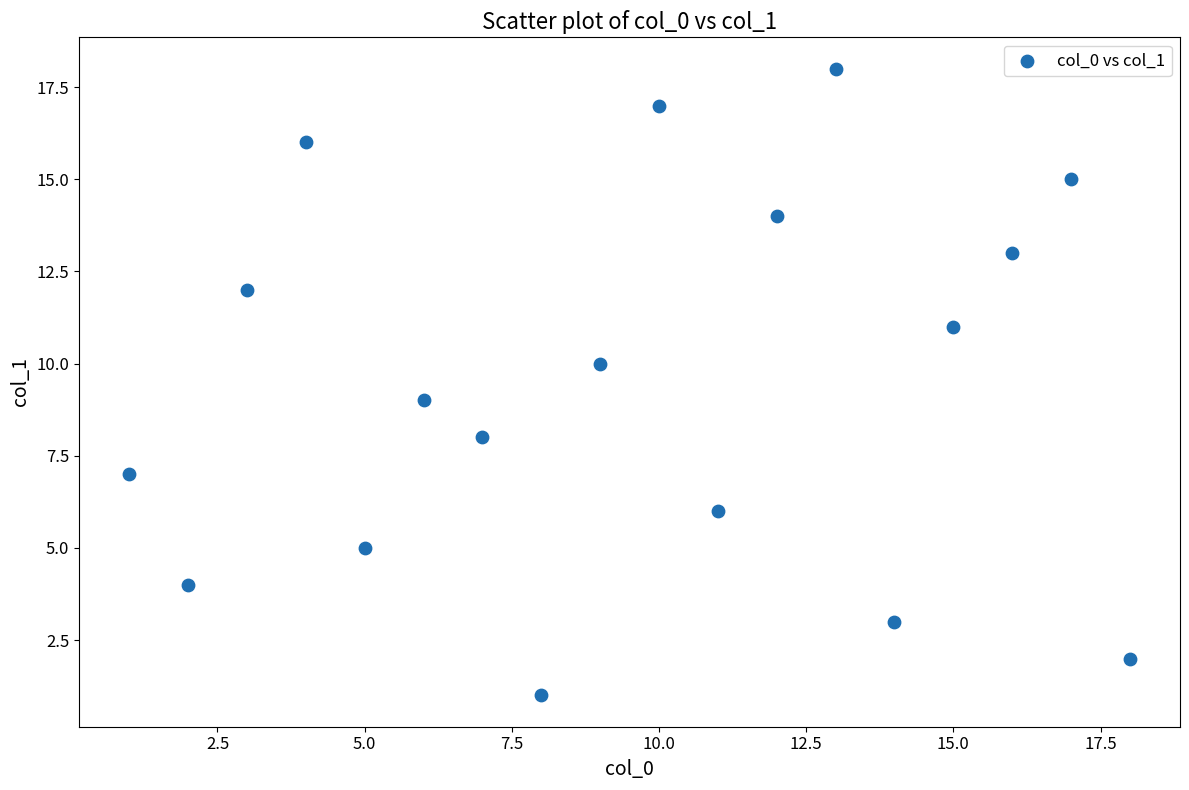

What is the range of Y values (max minus min)?

17